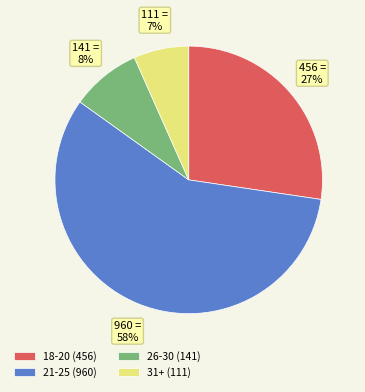

Between 21-25 (960) and 26-30 (141), which is larger?

21-25 (960)